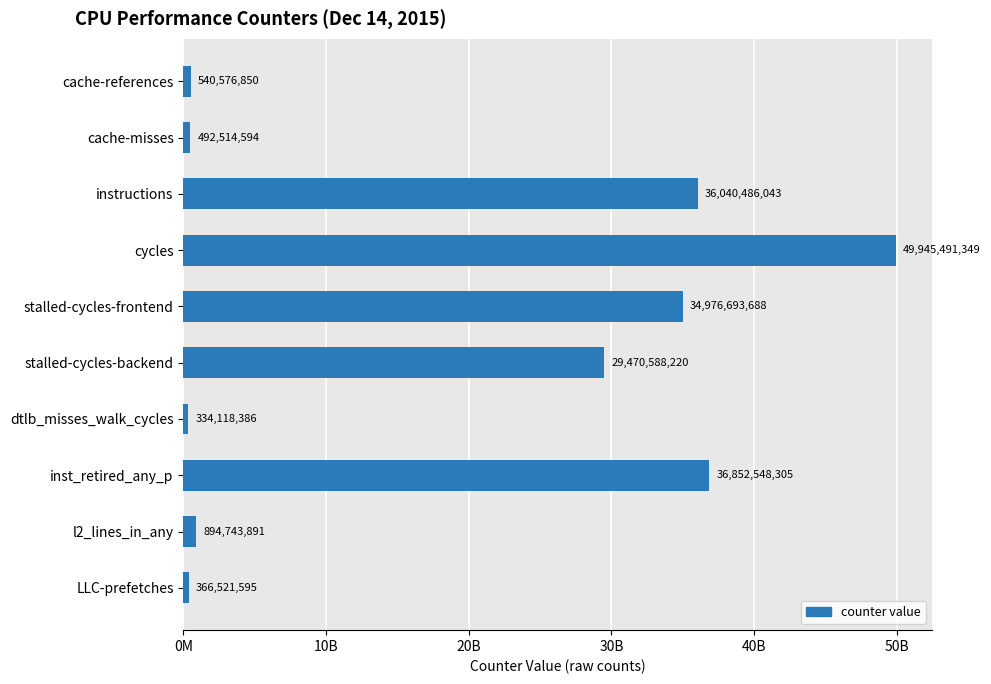

Are the bars horizontal?

Yes